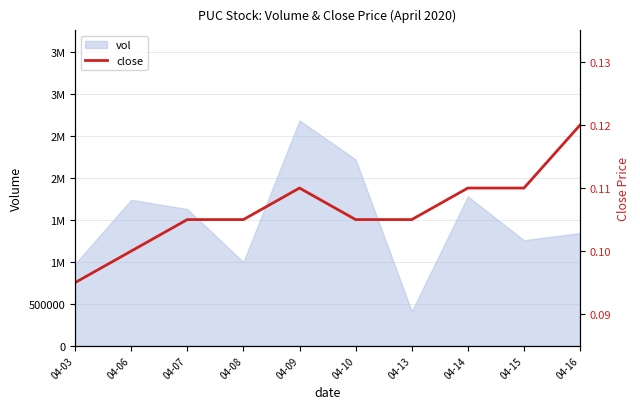

How many lines are shown in the chart?

1